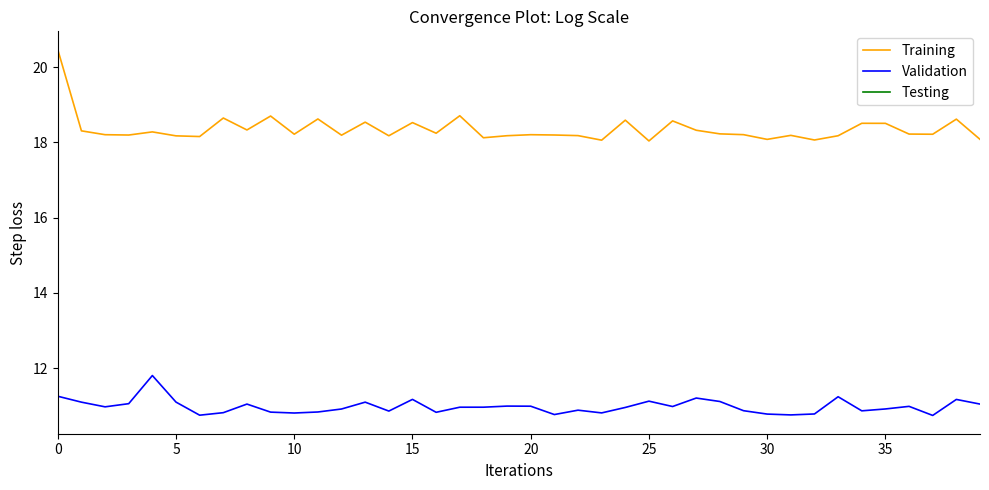

The value of Training at 10 is 10.0. True or false?

False